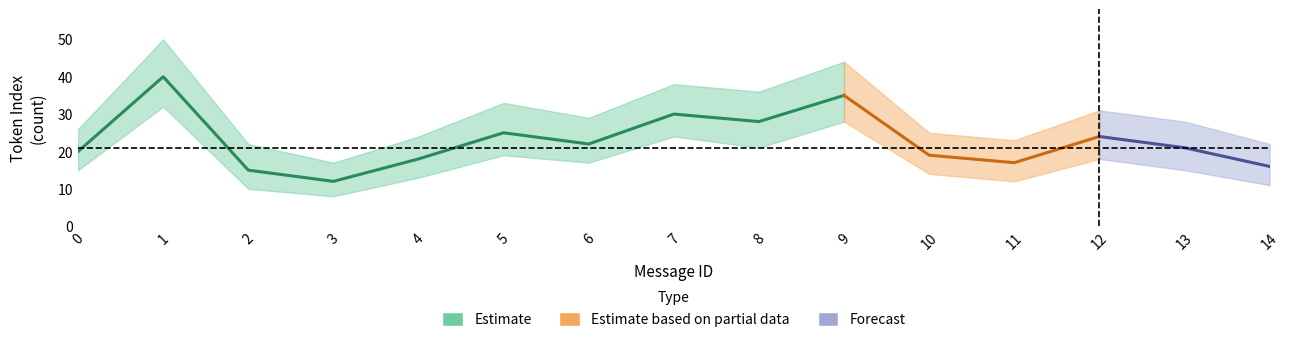

True or false: lower_bound and mean_tokens_per_message cross at least once.

False